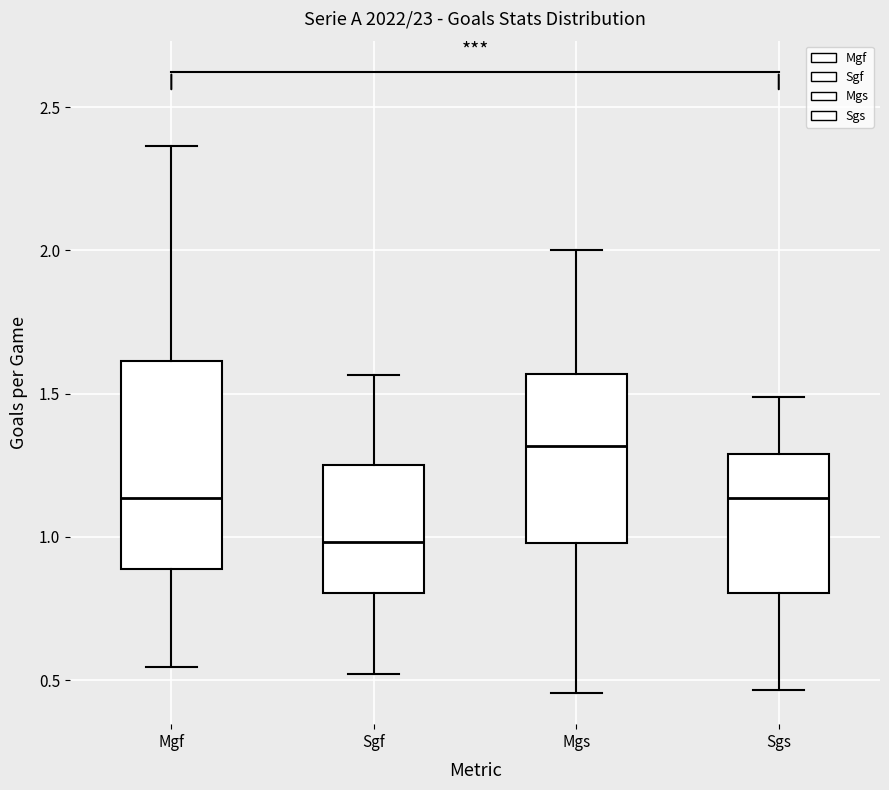

Which box has the highest median line?

Mgs